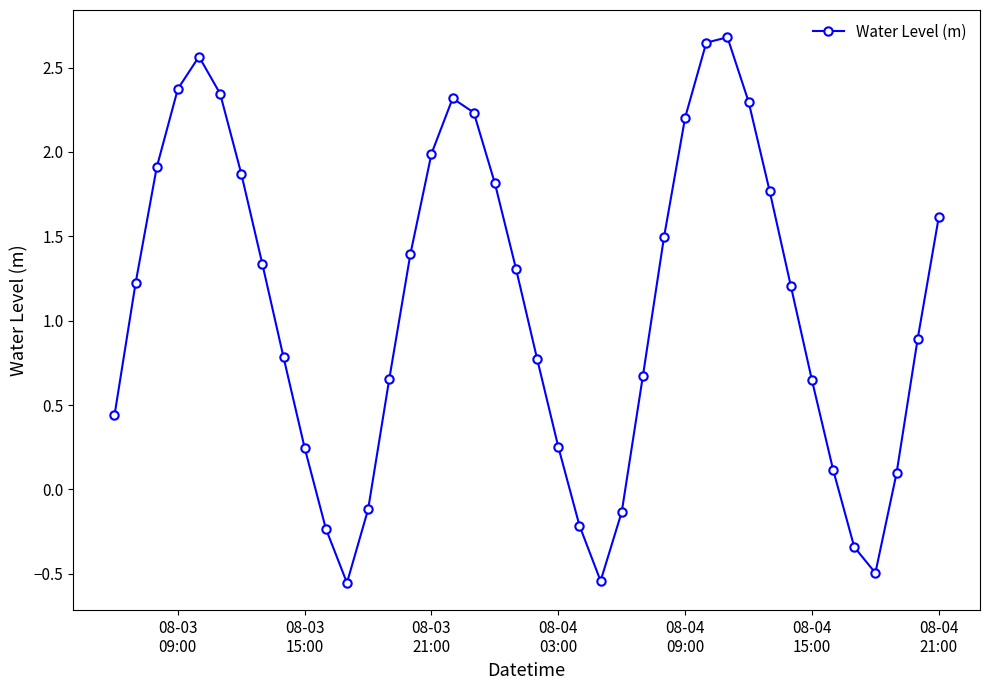

What is the difference between the maximum and minimum values?

3.2